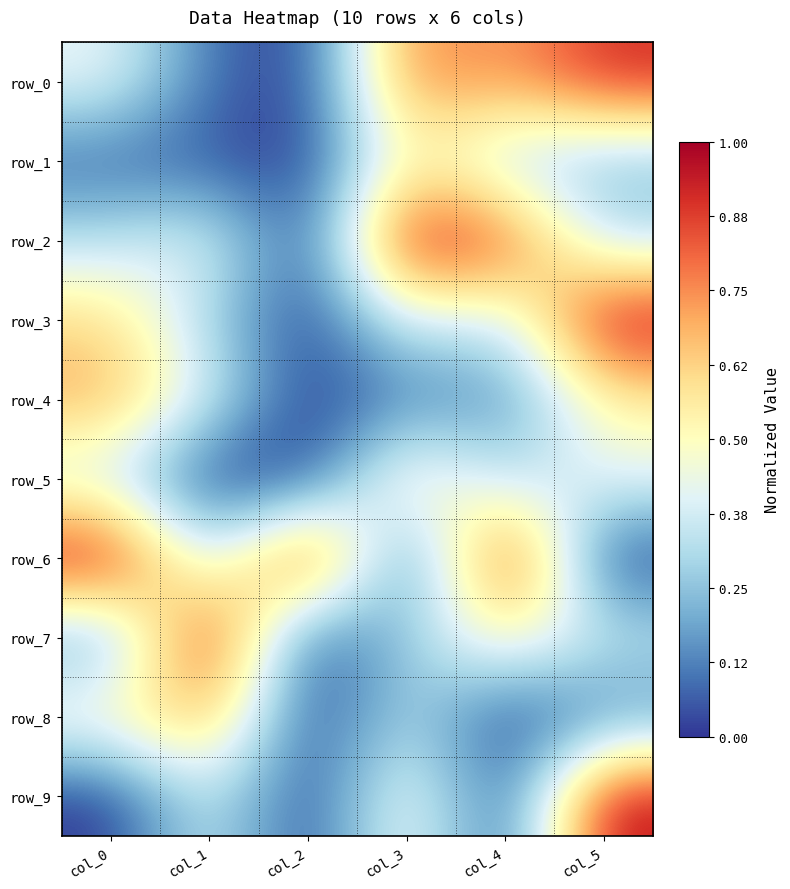

Which series has the largest range (max minus min)?

row_2